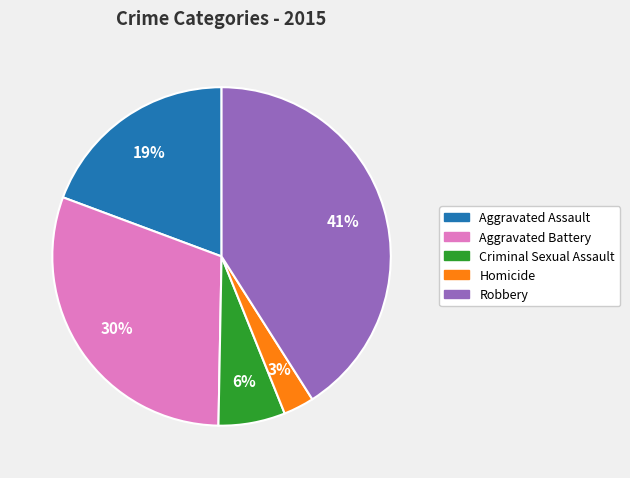

To the nearest percent, what is the difference between the largest and smallest slice percentages?

38%